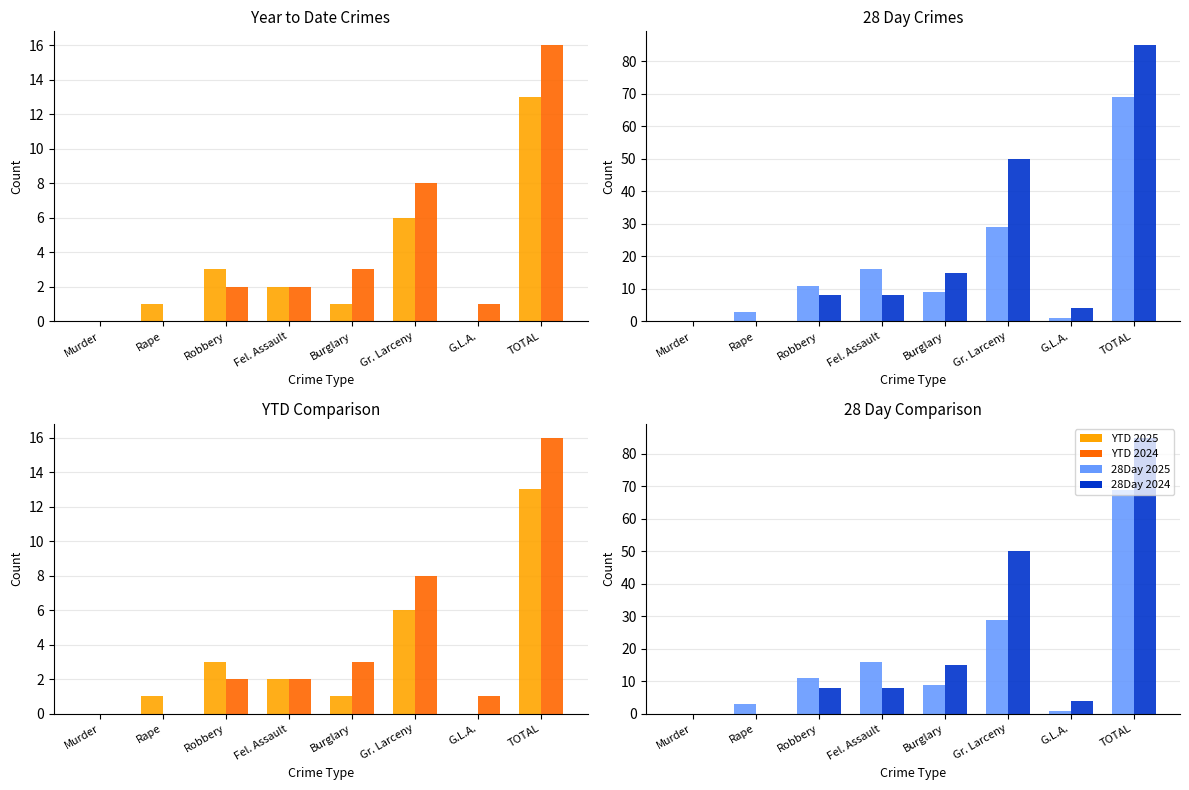

Is the value of YTD 2025 at Murder greater than the value of YTD 2024 at Rape?

No